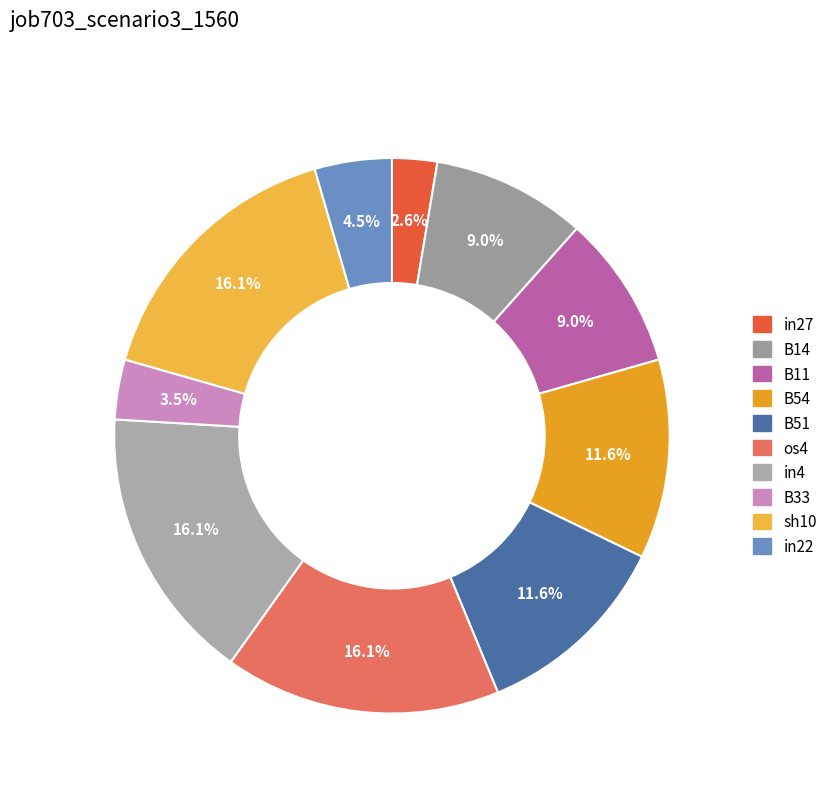

How many segments does this pie chart have?

10